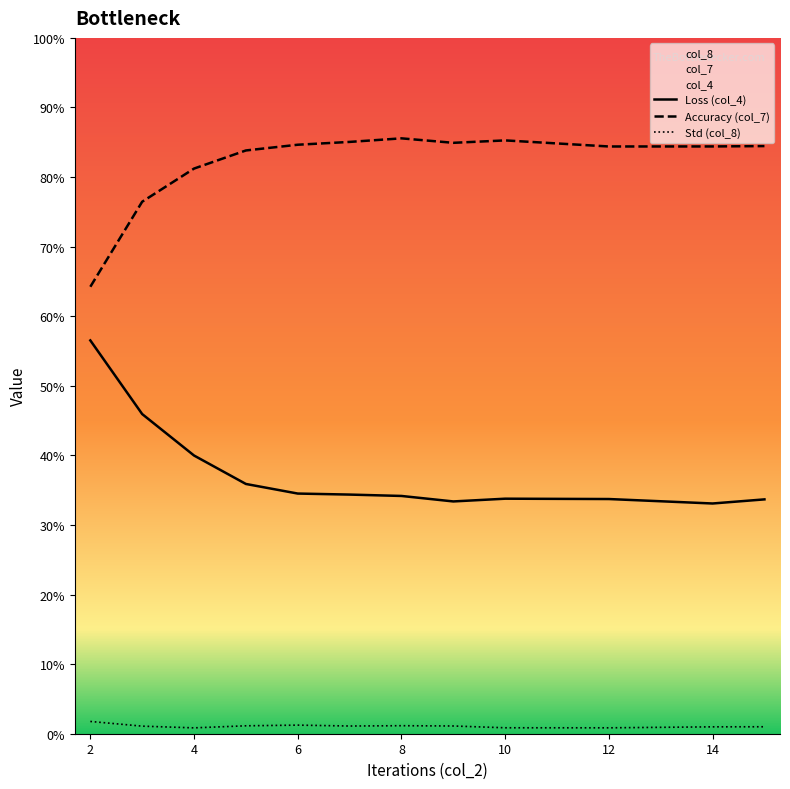

The col_7 series shows 1.3 at 14. True or false?

False